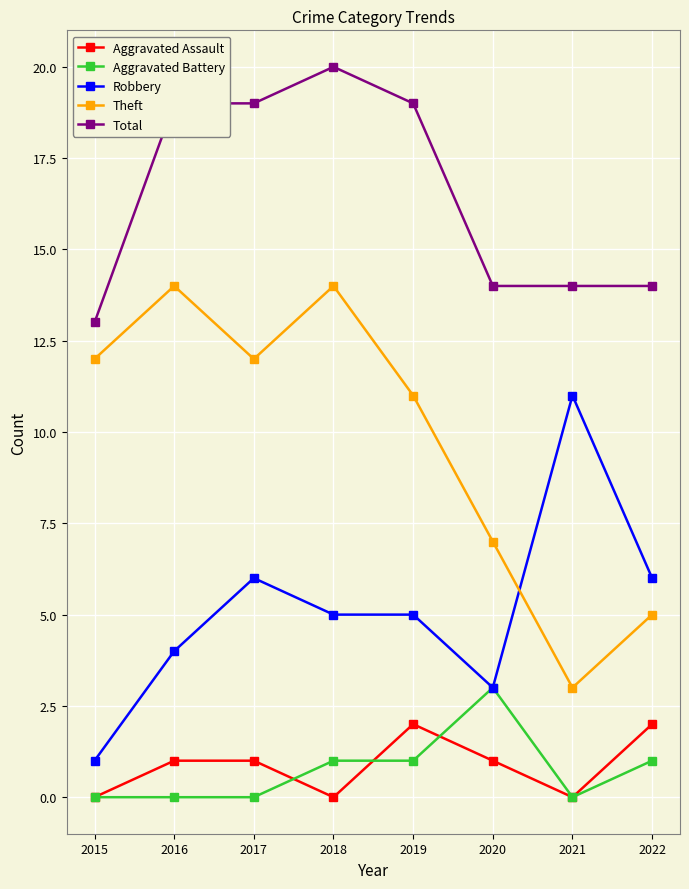

In Aggravated Assault, how many points are lower than both neighbors (excluding endpoints)?

2